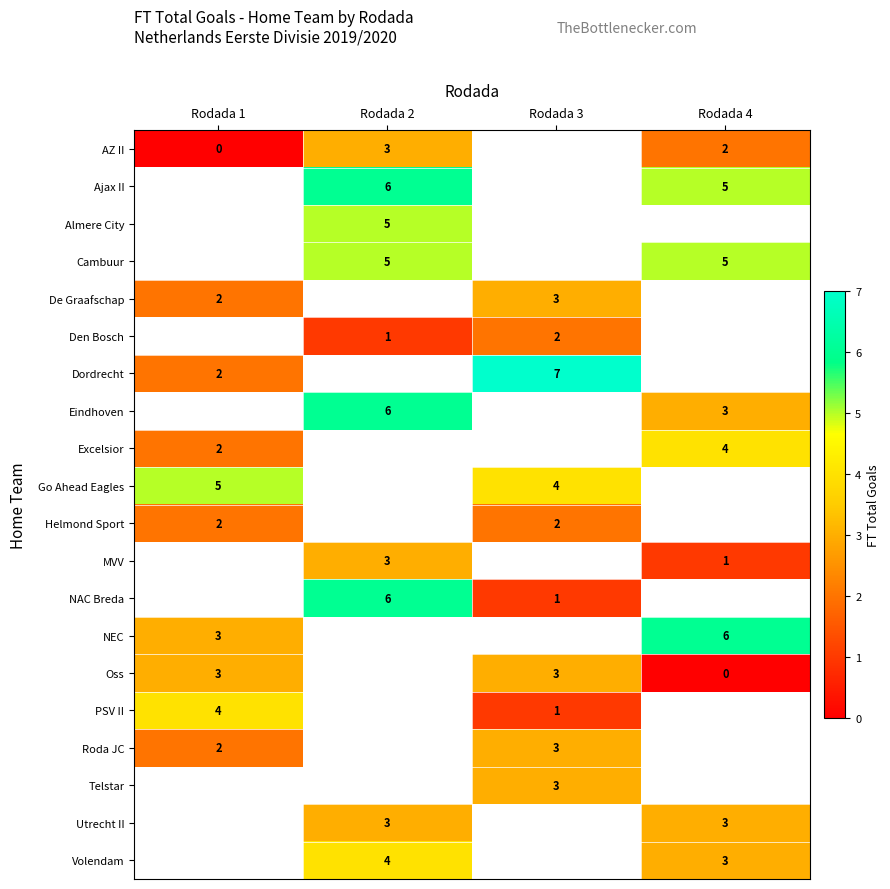

Between Rodada 2 and Rodada 3, which is larger?

Rodada 3